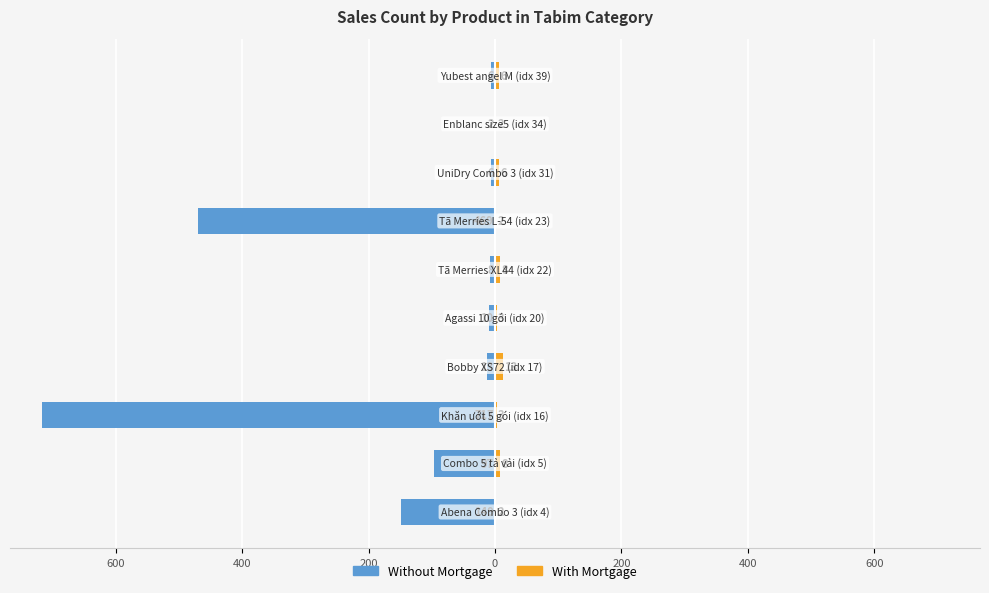

What is the average value of the Without Mortgage series?

-148